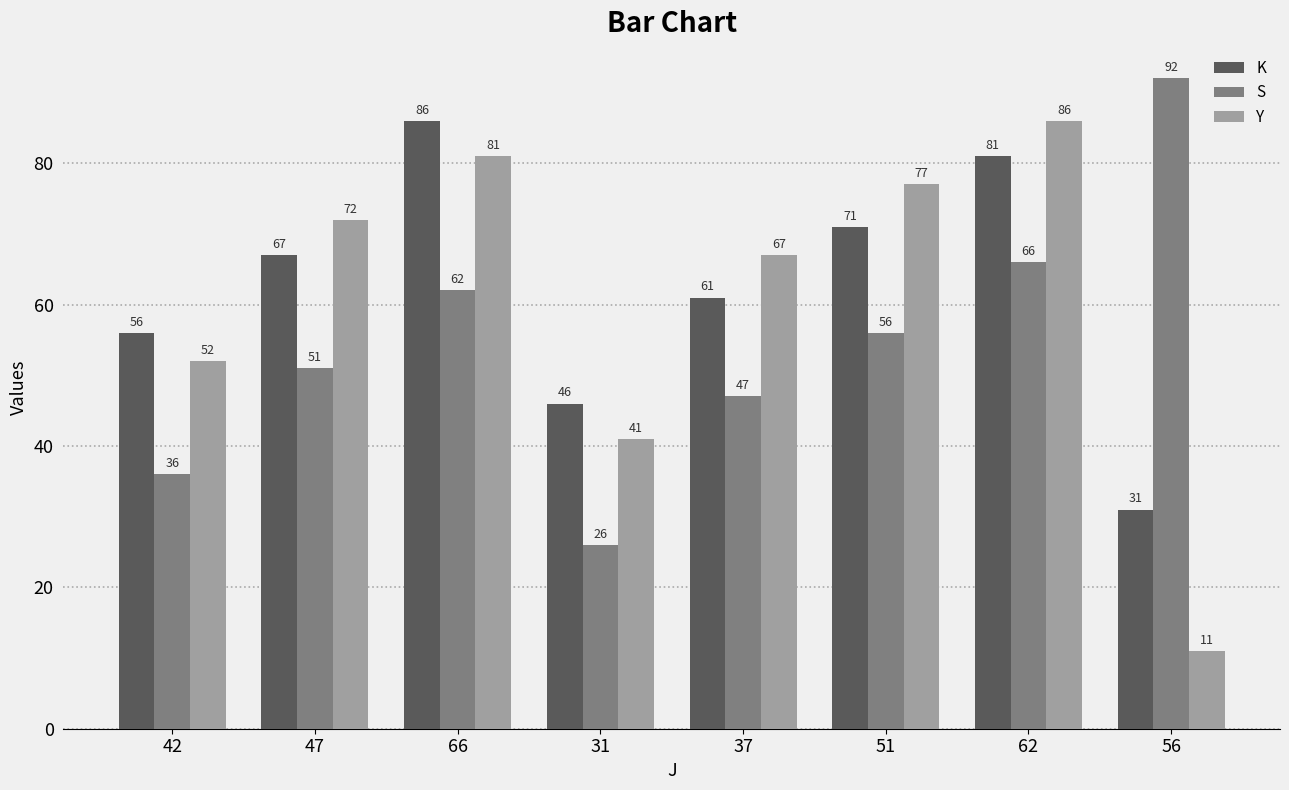

At how many categories does at least one series exceed 82?

3